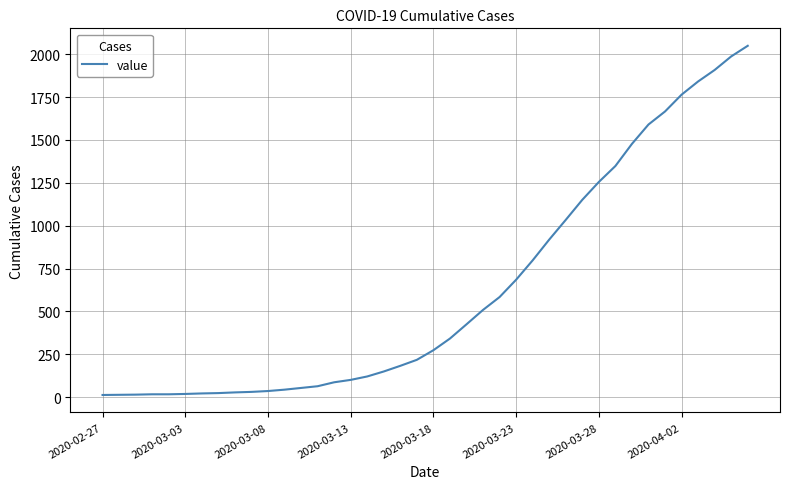

What is the maximum value shown in the chart?

2049